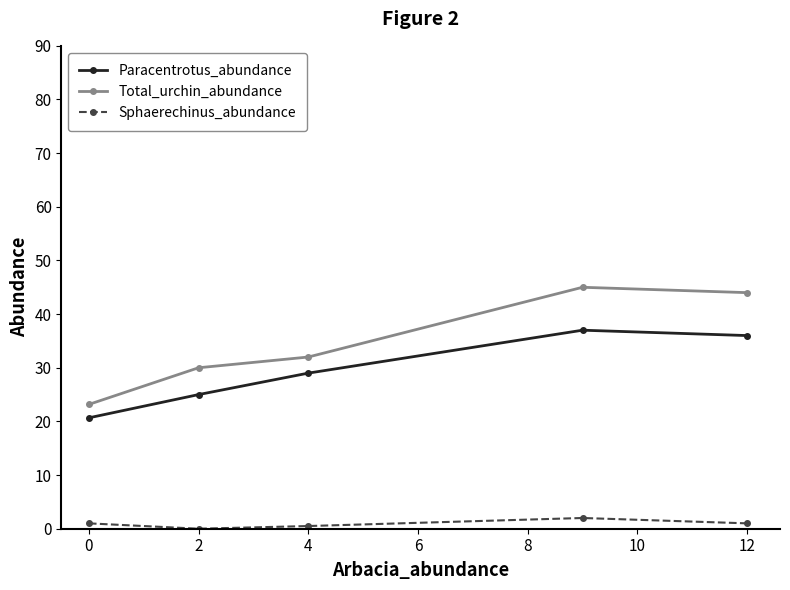

Which series has the widest spread of values?

Total_urchin_abundance